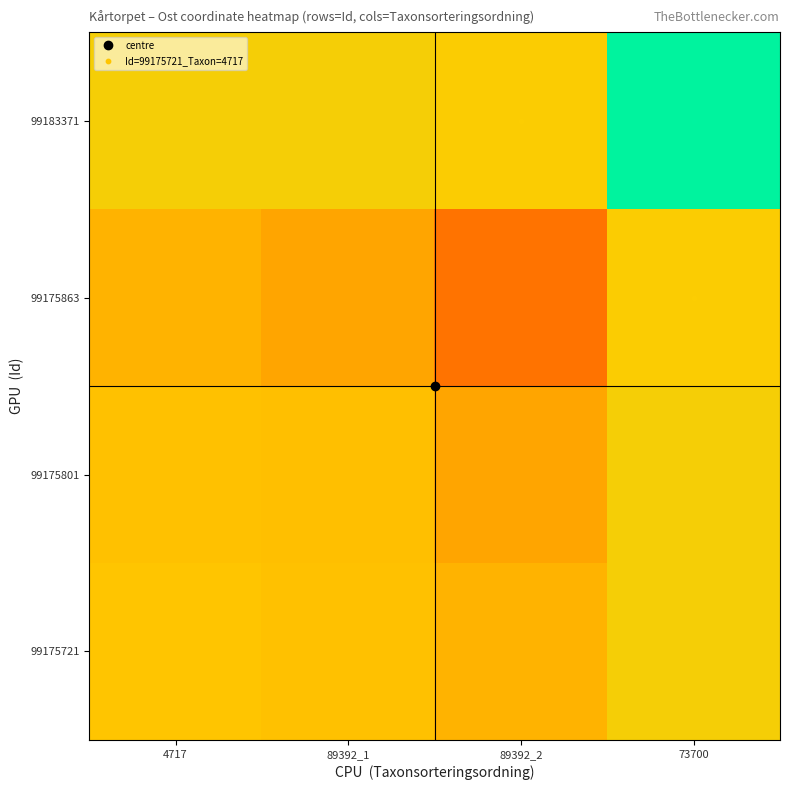

Reading left to right, what are all the values shown in this chart?

99175721: 4717=48504.6	89392_1=47685.0	89392_2=44937.2	73700=50443.5
99175801: 4717=47685.0	89392_1=47508.0	89392_2=42318.2	73700=50532.9
99175863: 4717=44937.2	89392_1=42318.2	89392_2=32485.5	73700=50334.3
99183371: 4717=50443.5	89392_1=50532.9	89392_2=50334.3	73700=70110.4